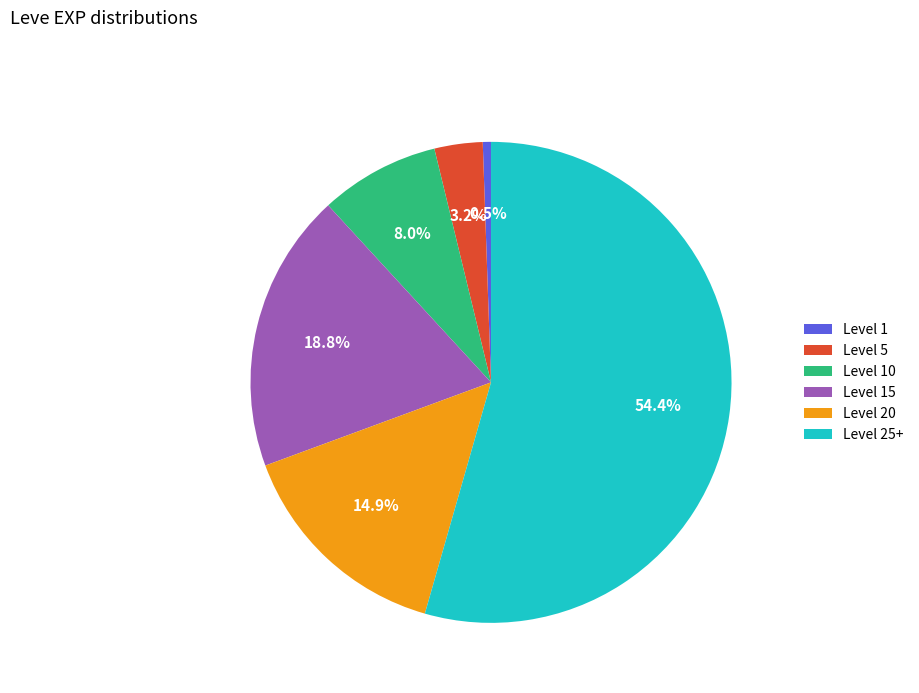

Does Level 25+ represent more than half of the total?

Yes